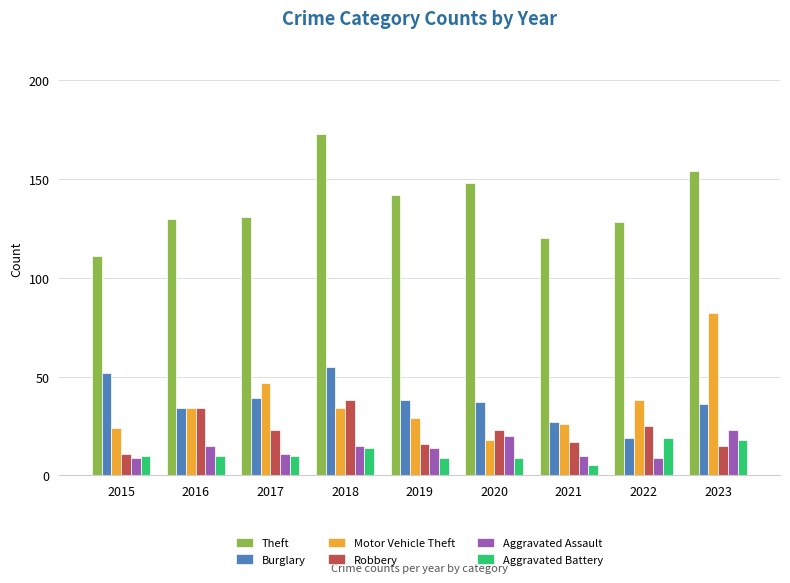

True or false: Theft has a value of 131 at 2017.

True